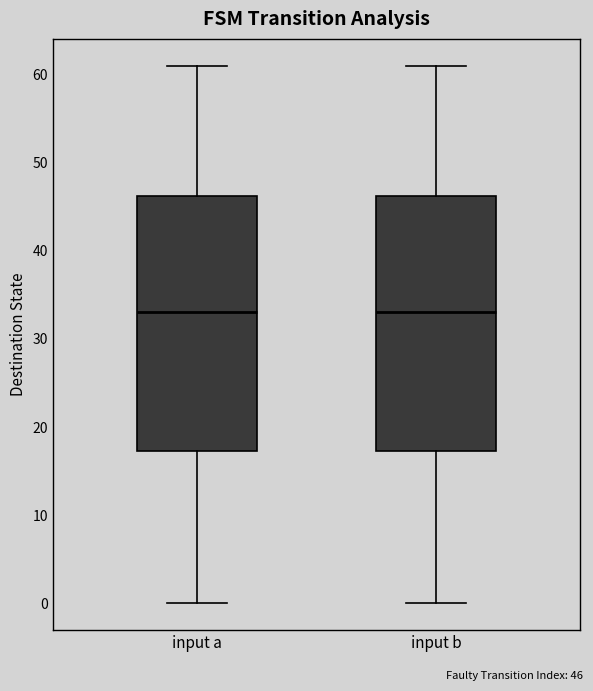

Where does the median line of the box for input b sit on the y-axis? The values are not printed on the chart, so give them approximately, as read against the axis.

33